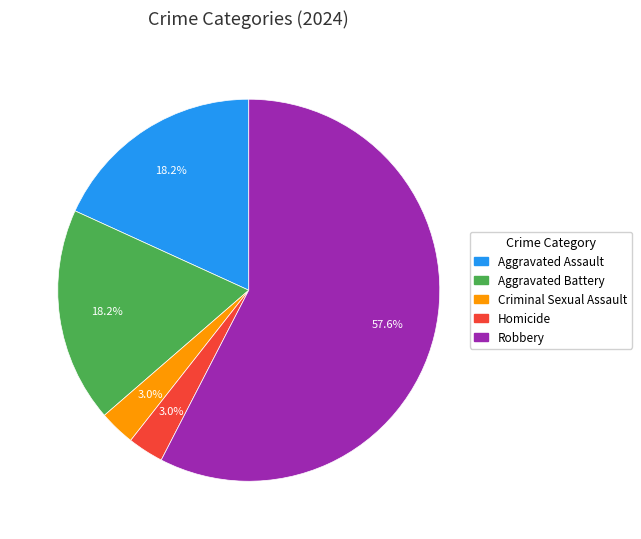

Is it true that Robbery is 69% of the pie?

False